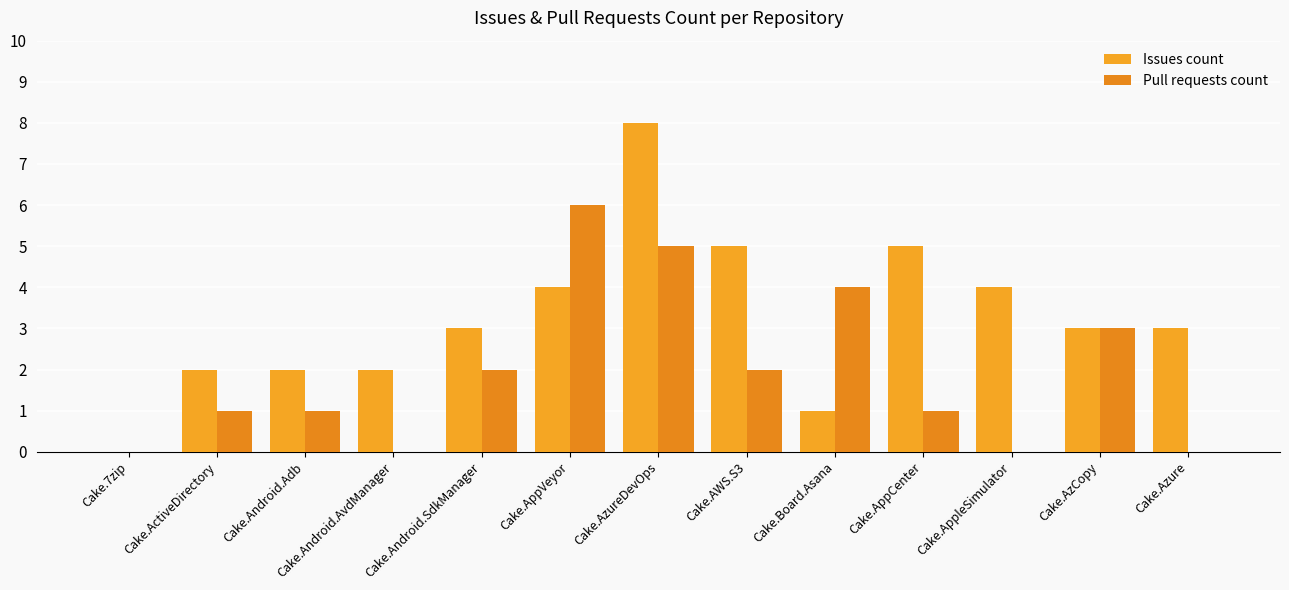

True or false: Issues count has a value of 9 at Cake.AppCenter.

False